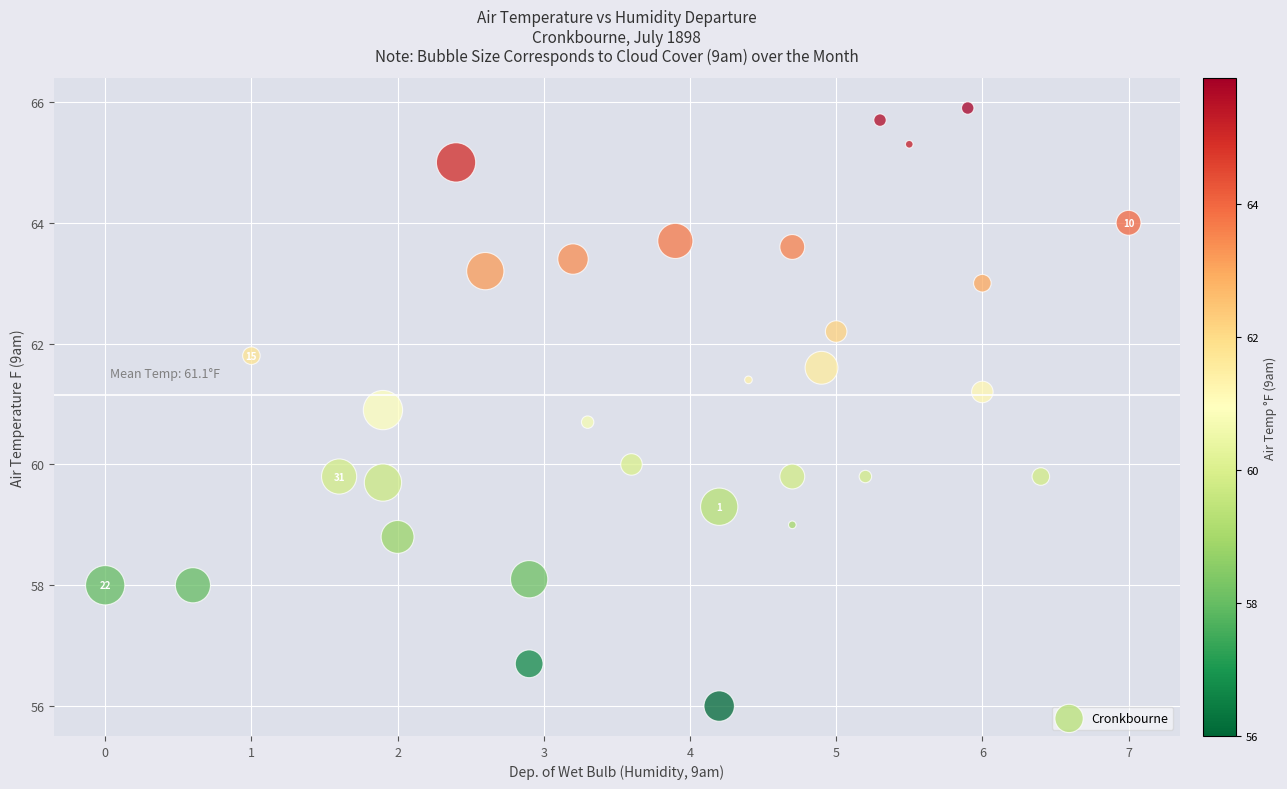

What is the range of X values (max minus min)?

7.0